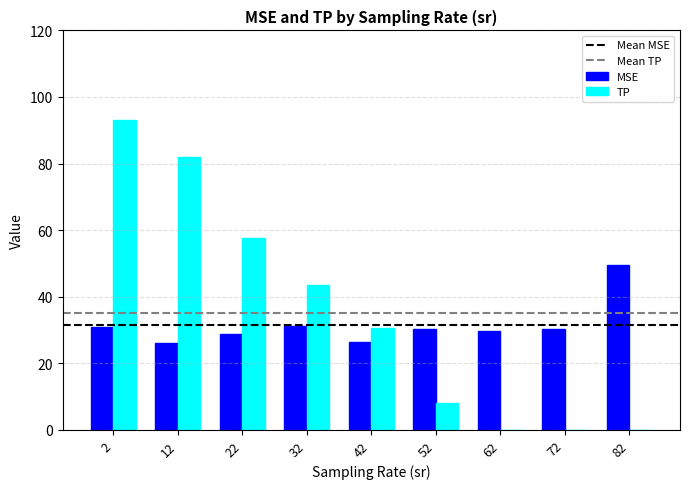

What is the highest value of the TP series?

93.0